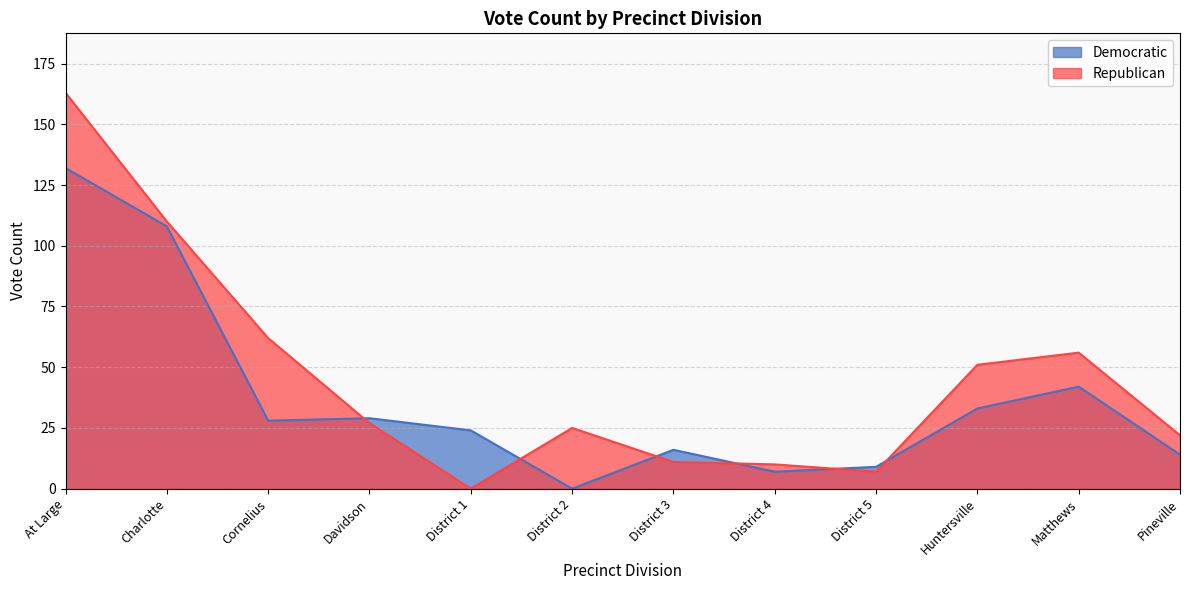

How many intersections are there between Republican and Democratic?

6